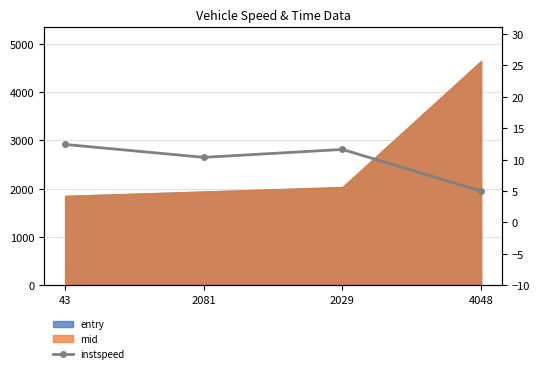

What is the difference between the maximum and minimum values?

7.4